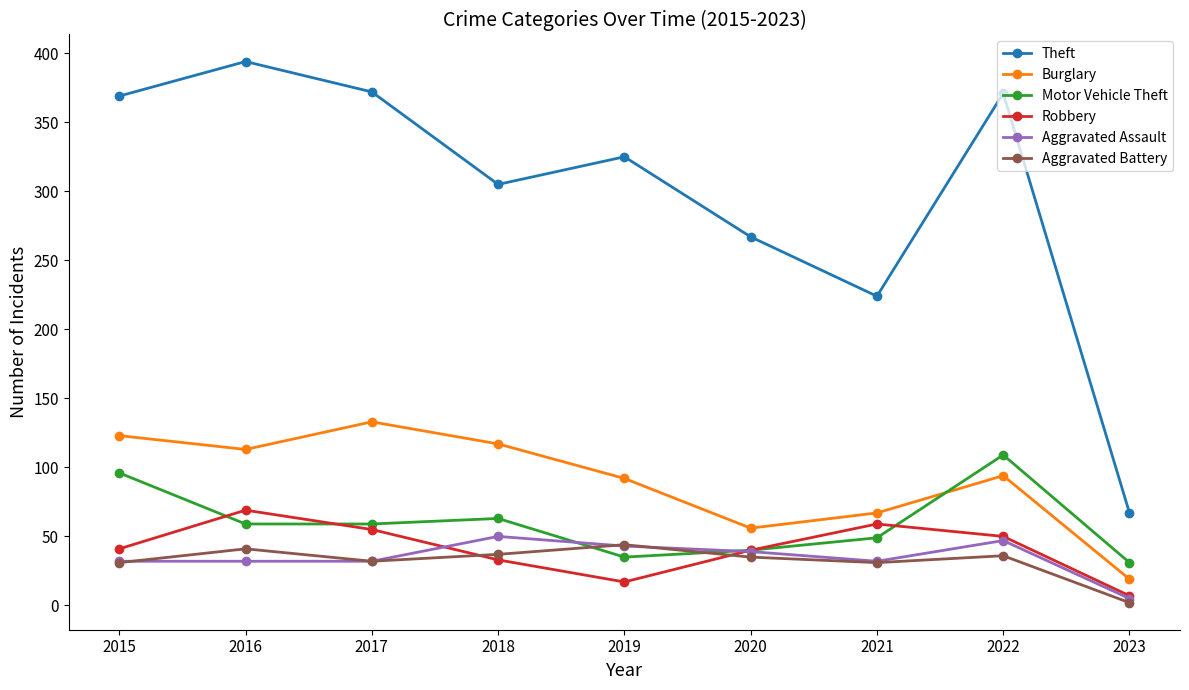

Which series has the largest total across all categories?

Theft